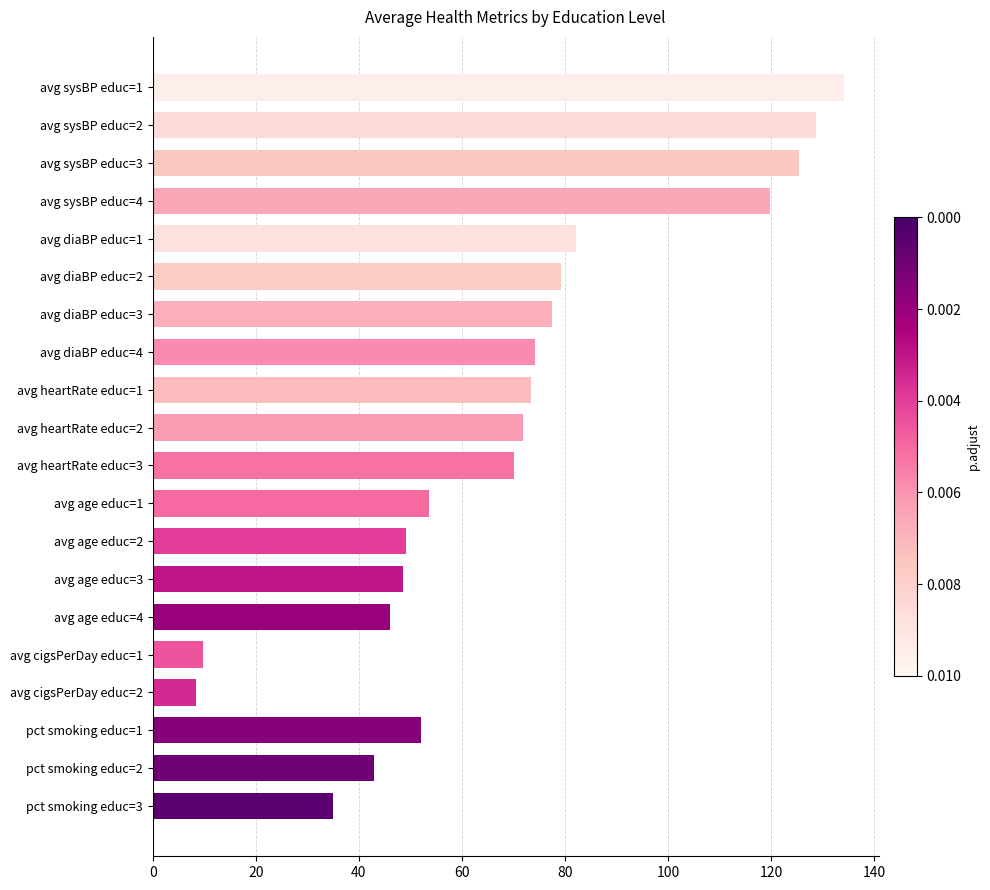

The value at avg sysBP educ=1 is 134.2. True or false?

True